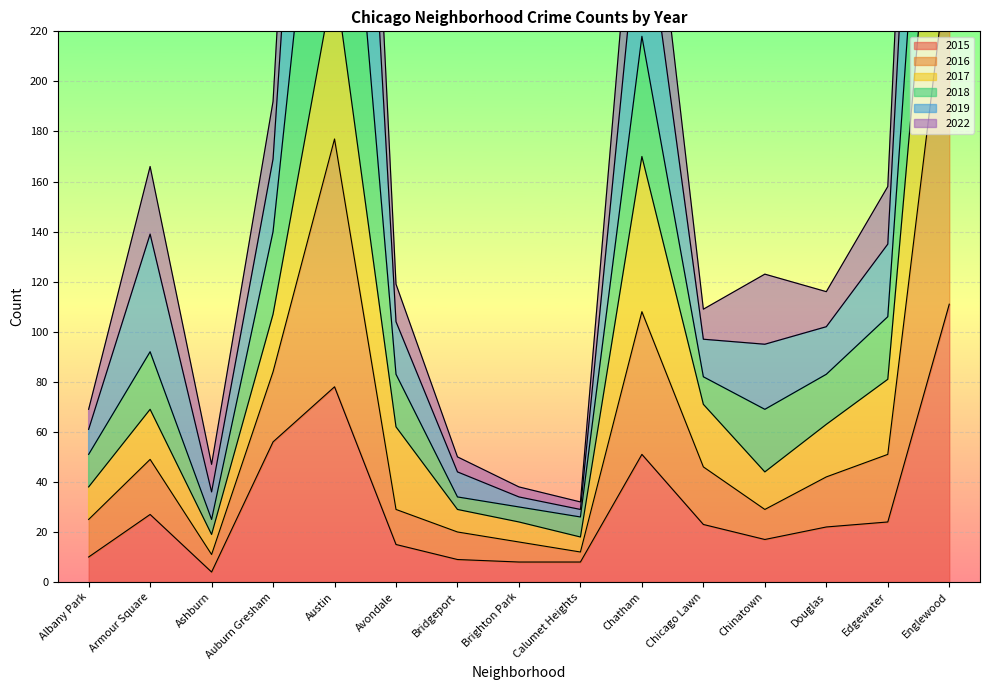

What is the difference between the maximum and second lowest values in the 2022 series?

649